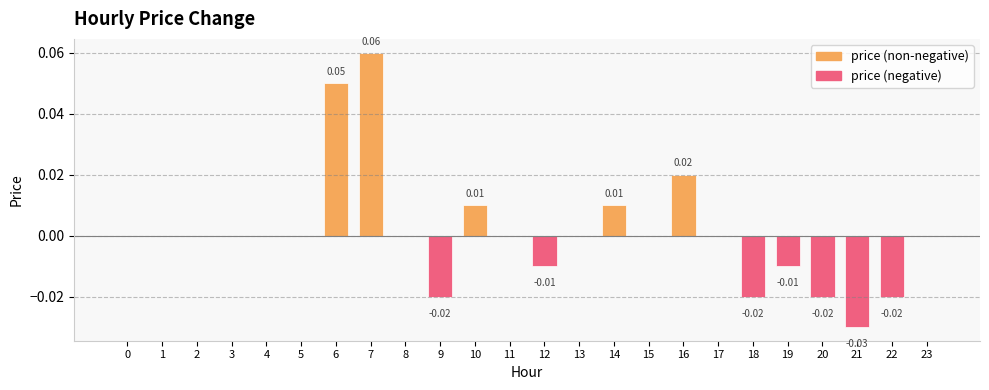

The price (negative) series shows 0.0 at 14. True or false?

True